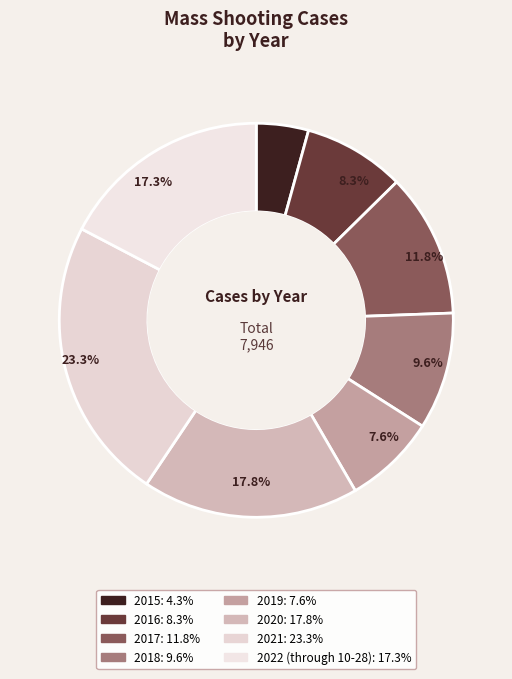

To the nearest percent, what portion does 2017 represent?

12%